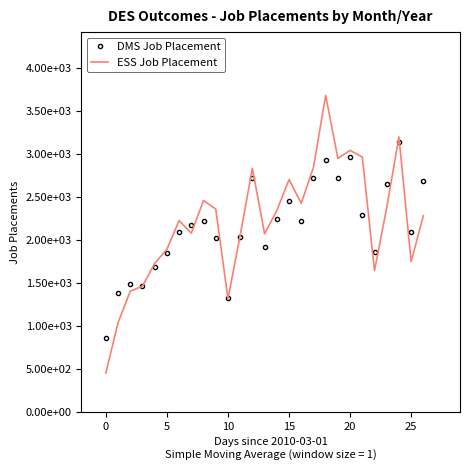

True or false: ESS Job Placement has more than 0 points higher than both neighbors.

True